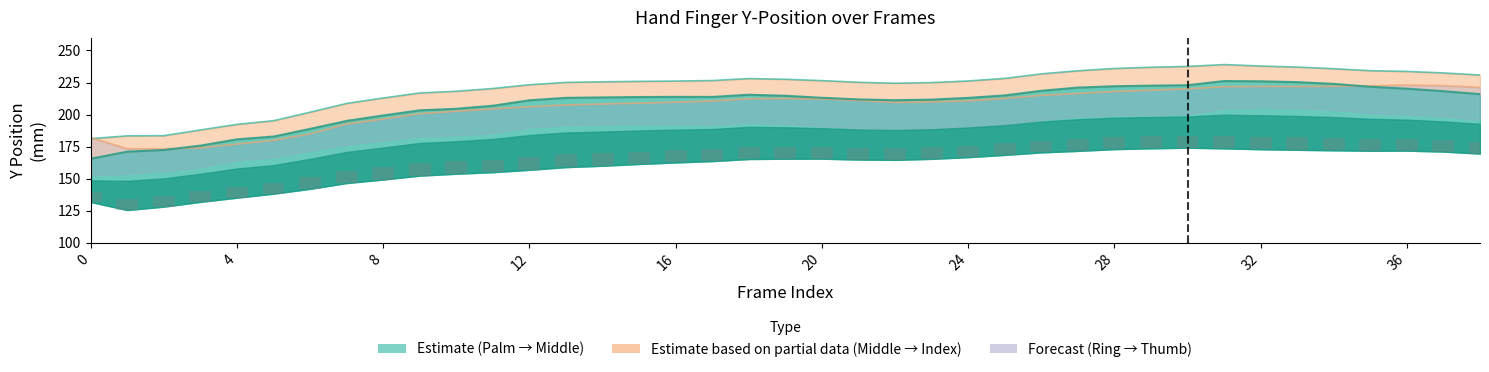

At which label is ThumbY closest to 198?

8